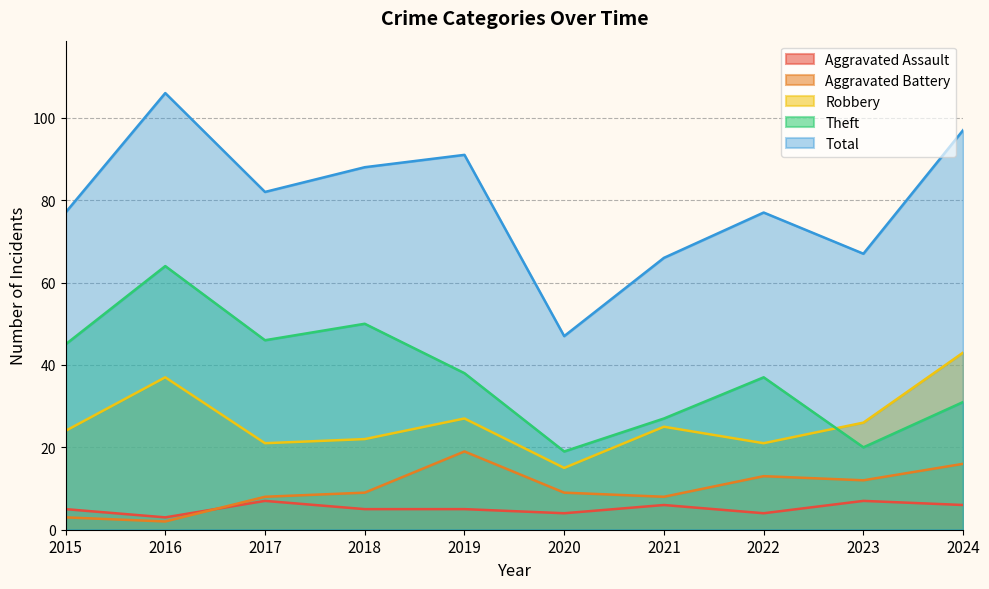

What is the average value of the Total series?

80